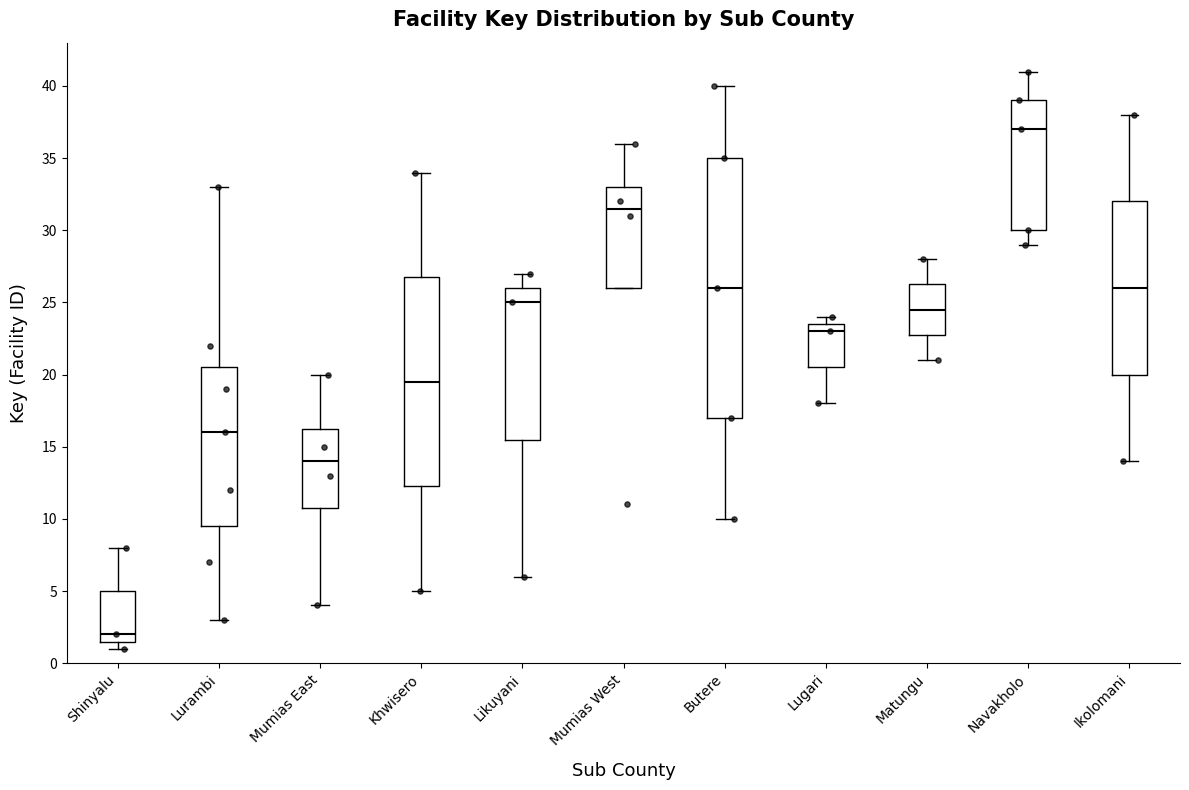

Where is the lower edge of the box for Navakholo on the y-axis? The values are not printed on the chart, so give them approximately, as read against the axis.

30.0